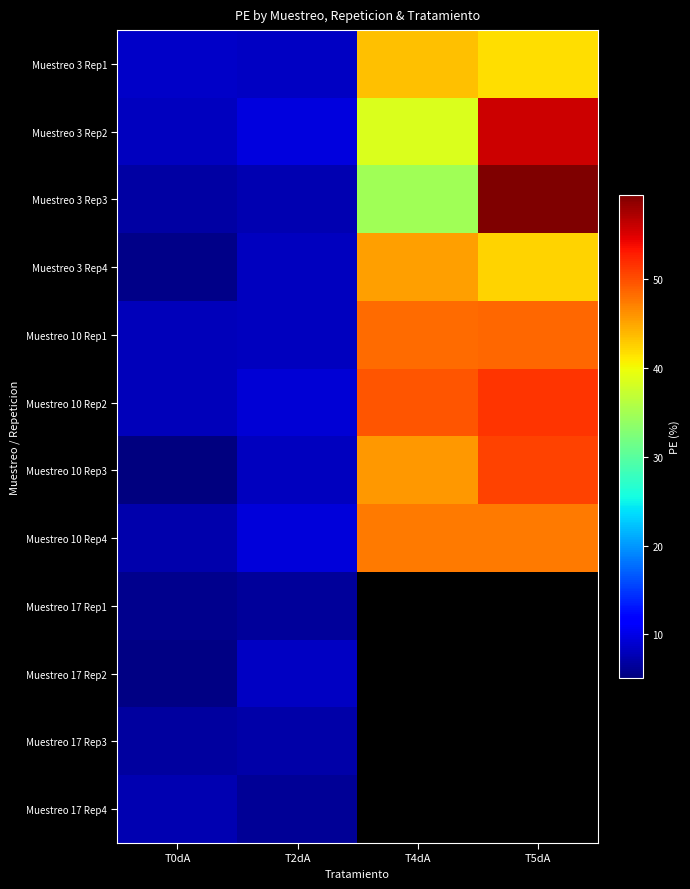

What is the maximum value for Muestreo 3 Rep2?

55.8